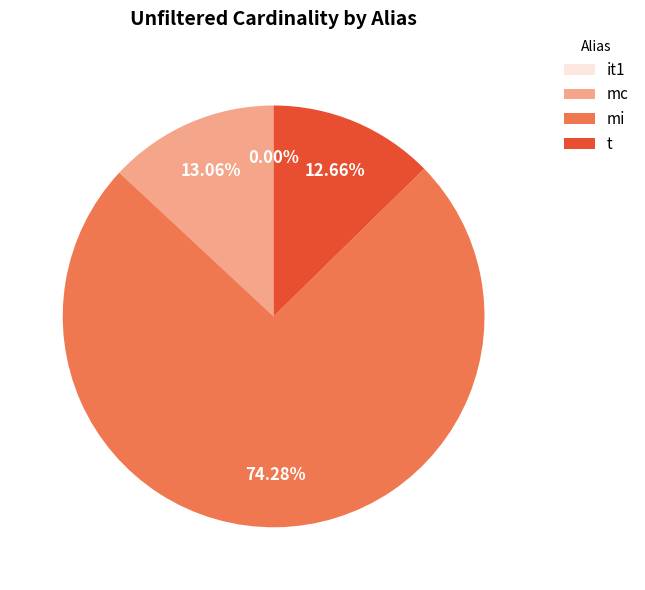

Which category has the biggest portion of the pie?

mi